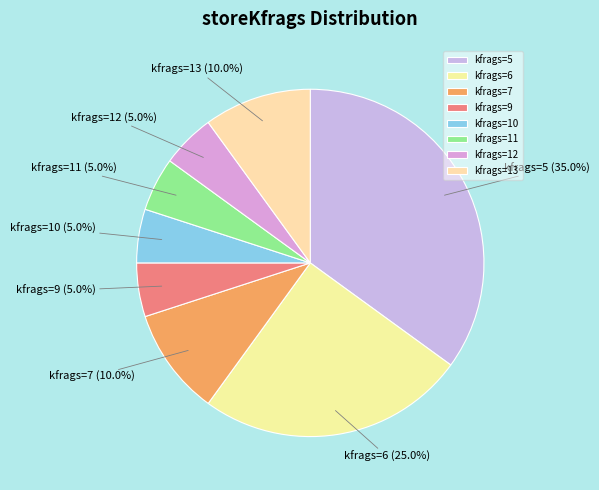

Which slice is the largest?

kfrags=5